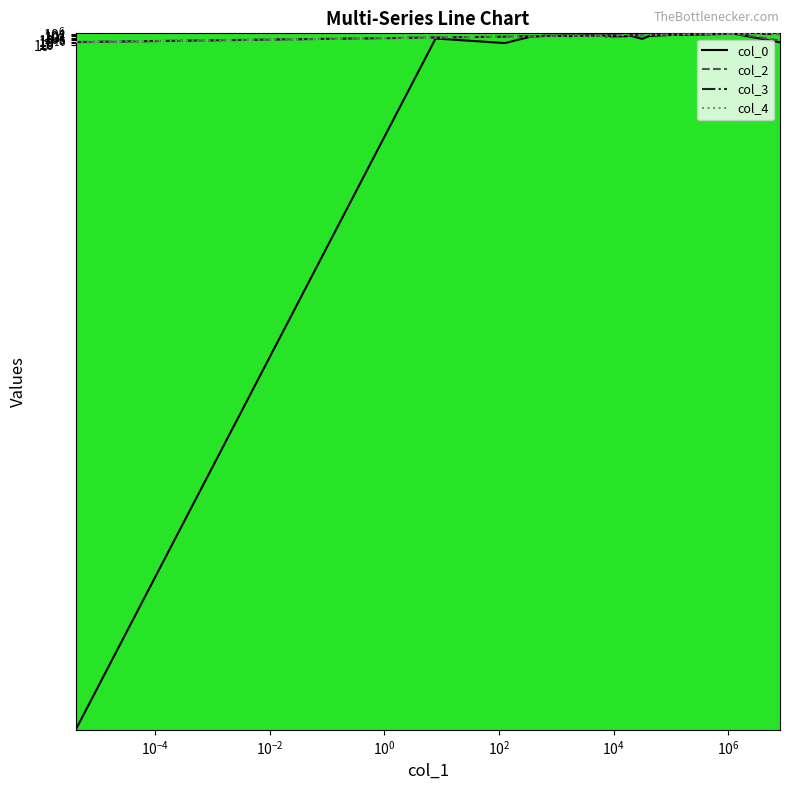

What are all the series names shown in the legend?

col_0, col_2, col_3, col_4